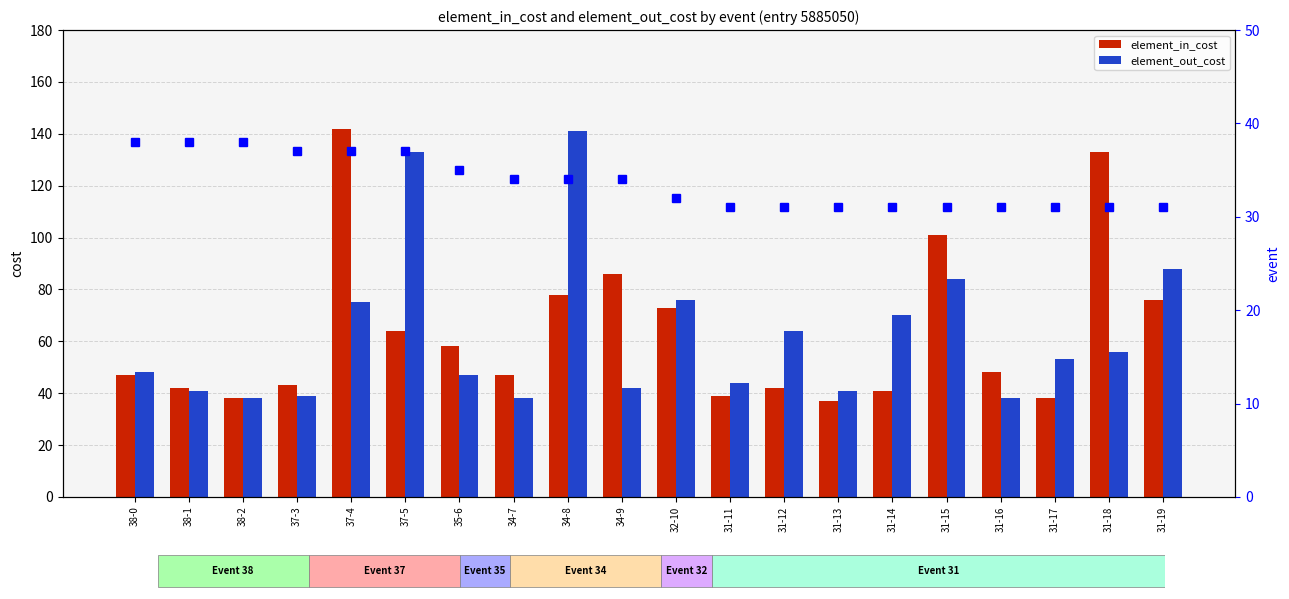

What is the value of the event bar at the 5th from the left?

37